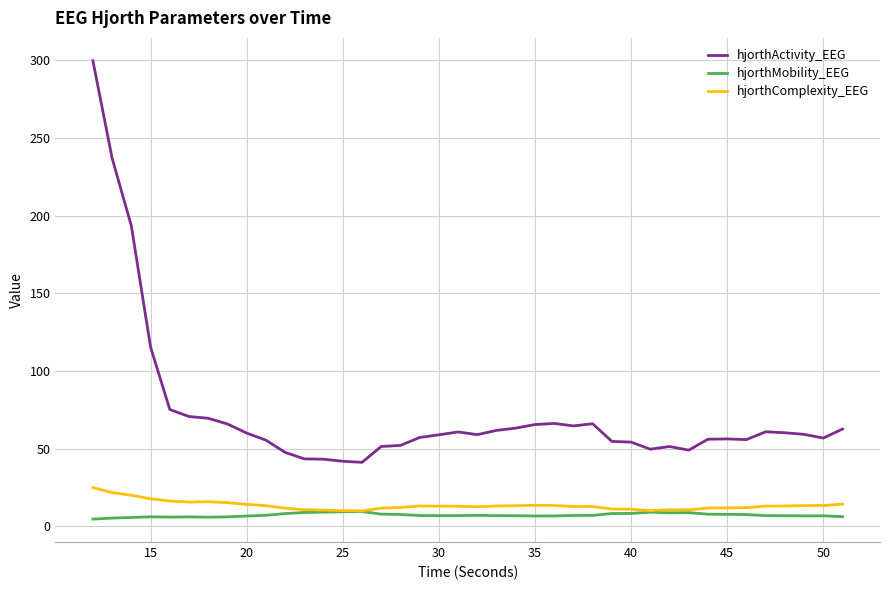

Which series has the widest spread of values?

hjorthActivity_EEG